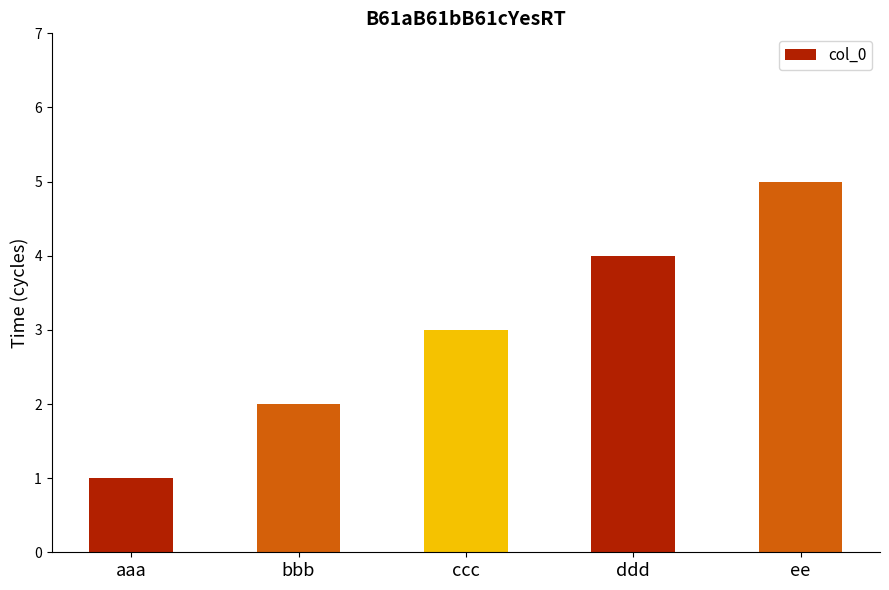

Read the value at ee.

5